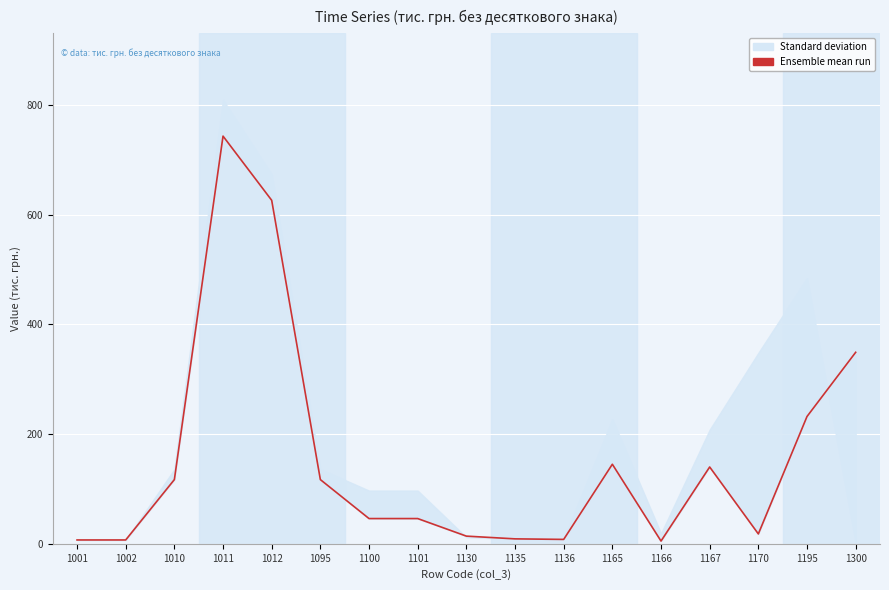

Reading right to left, extract all data points from this chart.

1300=349	1195=232	1170=18	1167=140	1166=5	1165=145	1136=8	1135=9	1130=14	1101=46	1100=46	1095=117	1012=626	1011=743	1010=117	1002=7	1001=7